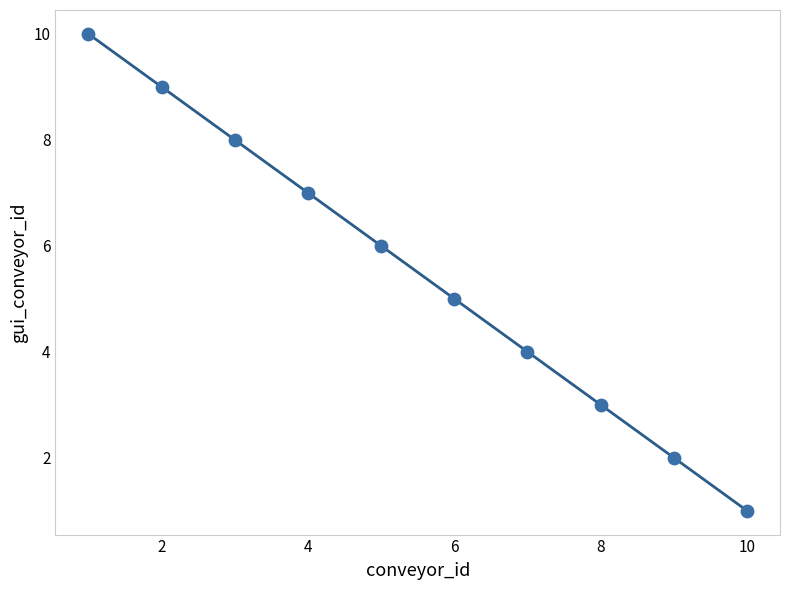

What is the average X value?

6